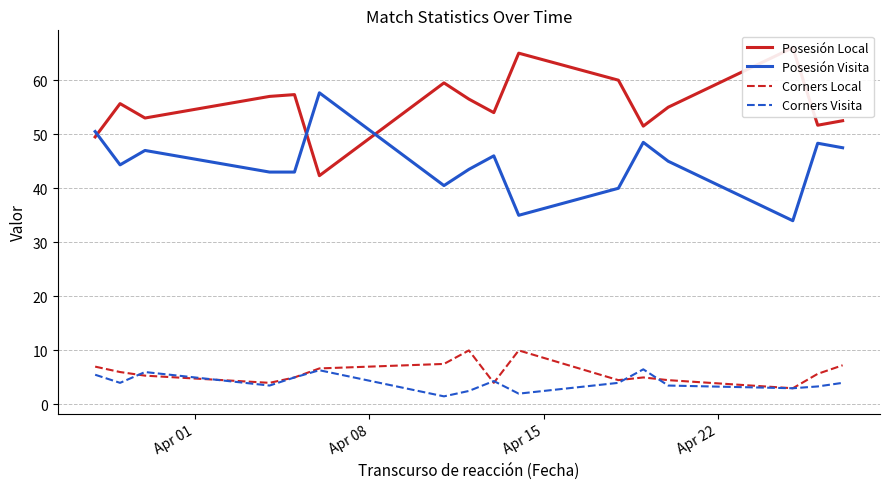

How many values in the Posesión Visita series exceed 45?

7